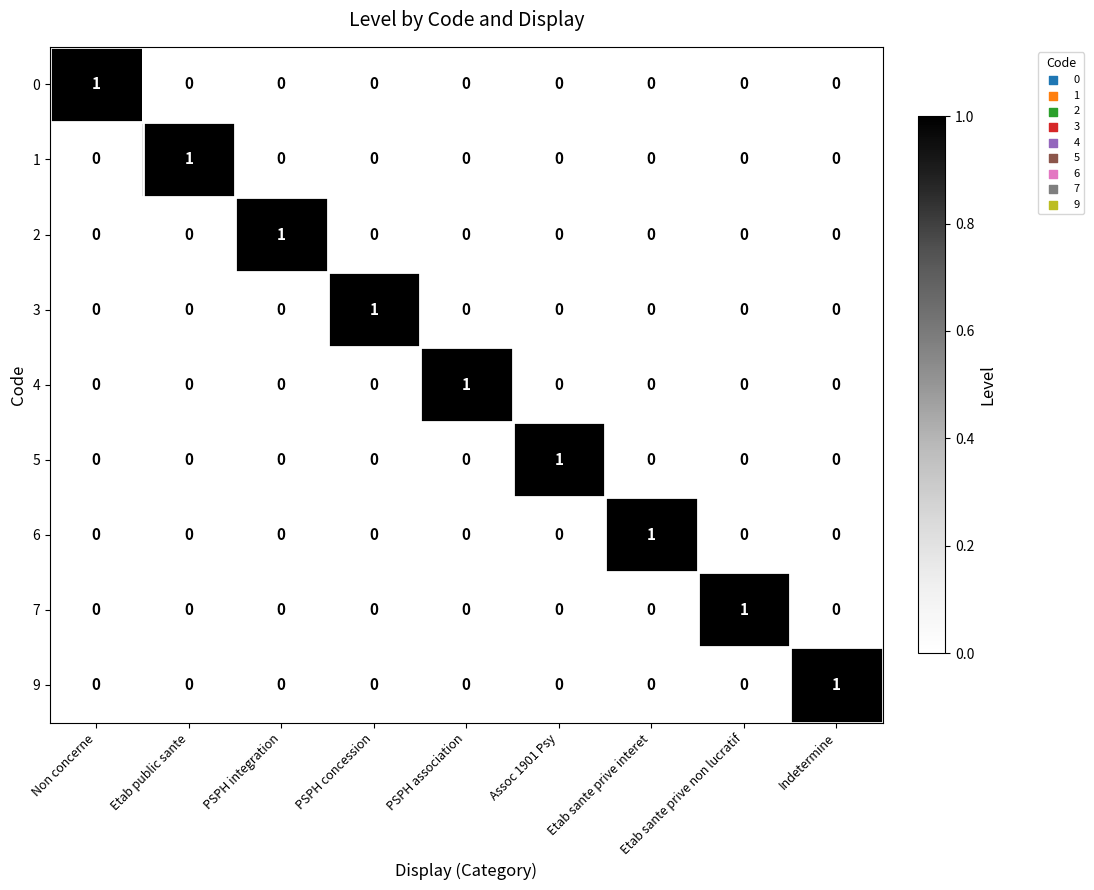

At how many categories does at least one series exceed 0?

9